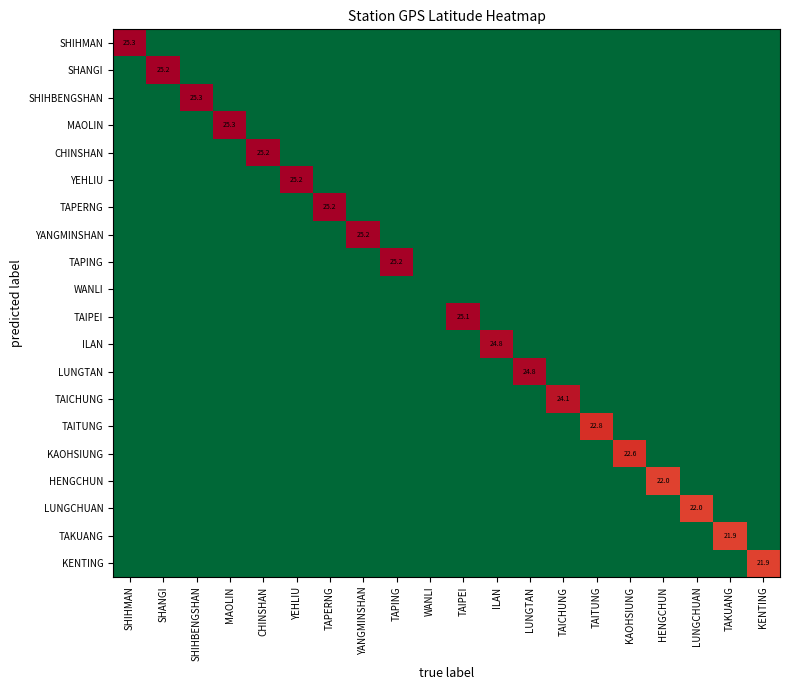

At which category is the sum across all series the highest?

SHIHMAN